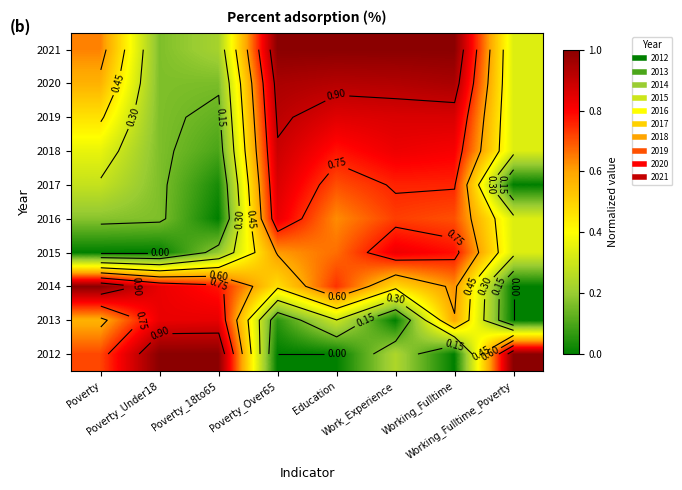

Between Poverty and Poverty_18to65, which is larger?

Poverty_18to65